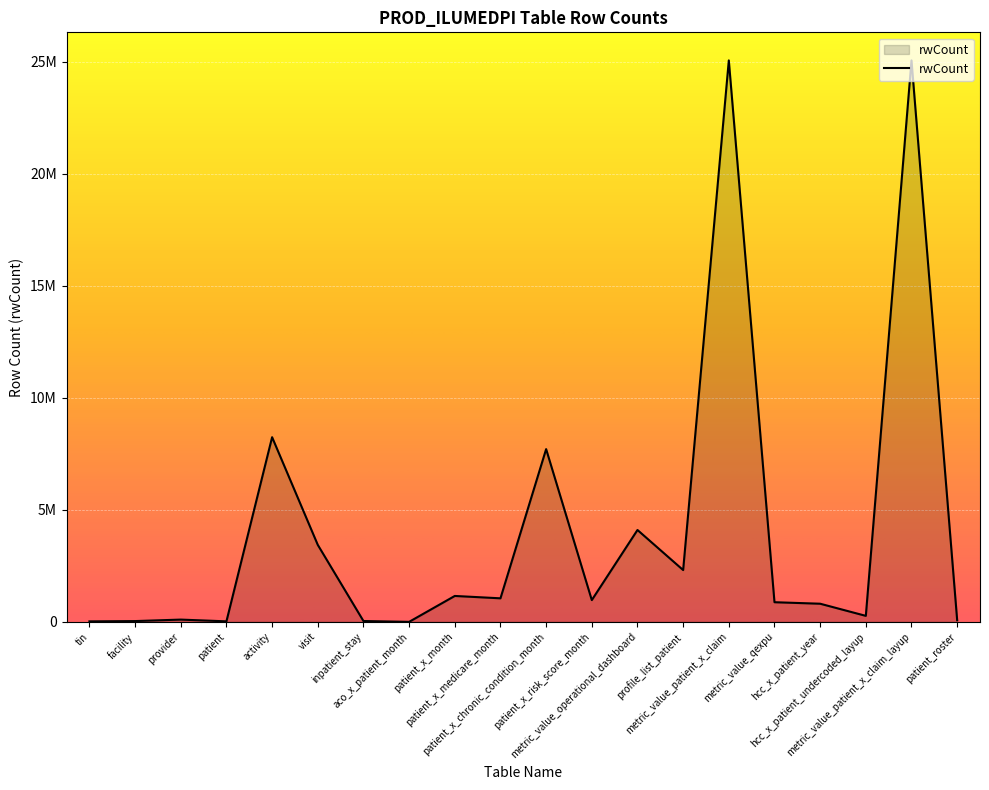

What is the label of the 17th point from the left?

hcc_x_patient_year